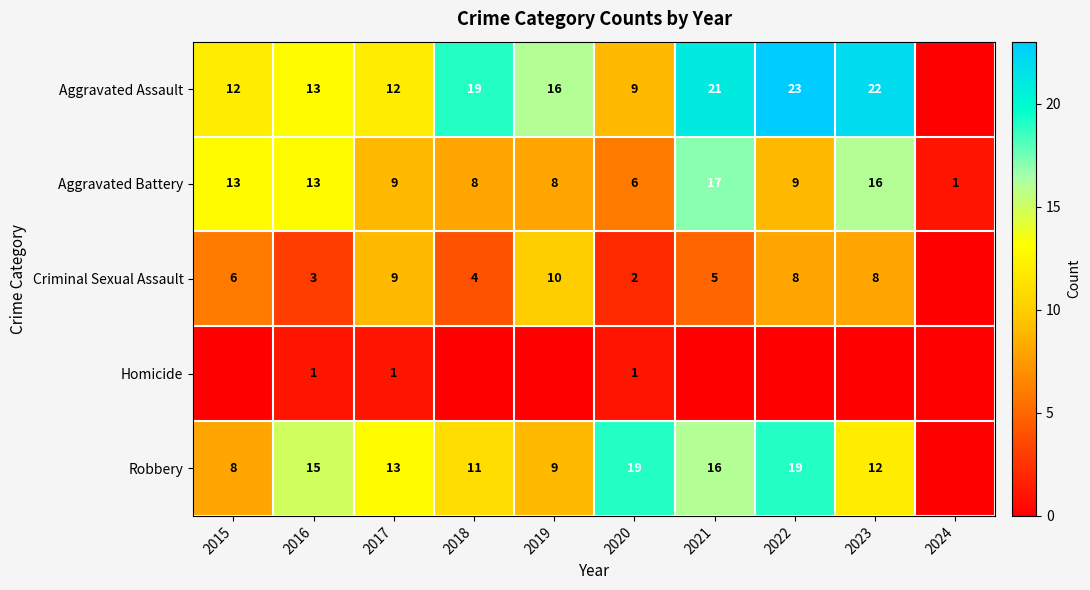

Is the value of Criminal Sexual Assault at 2020 greater than the value of Robbery at 2022?

No